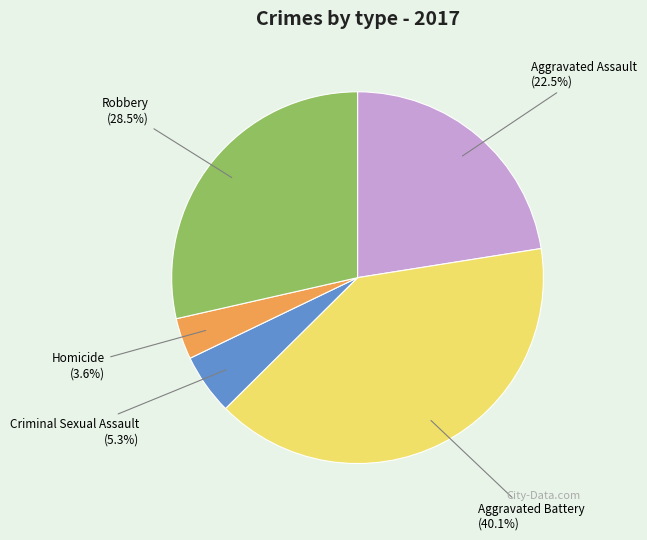

Is Criminal Sexual Assault the majority of the pie?

No